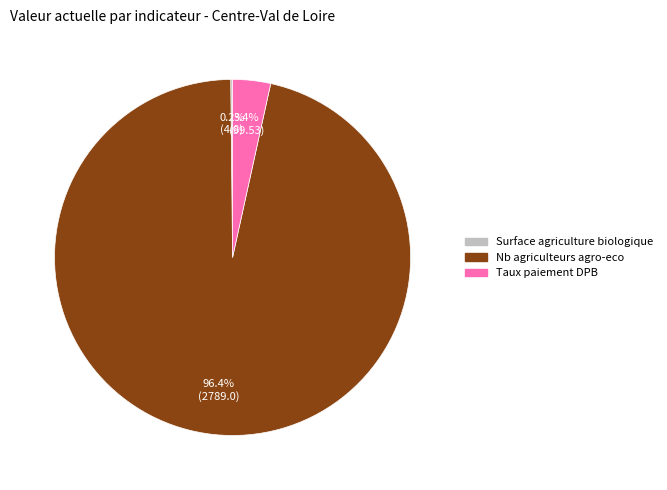

Combined, what portion of the pie is Nb agriculteurs agro-eco and Taux paiement DPB?

99.8%